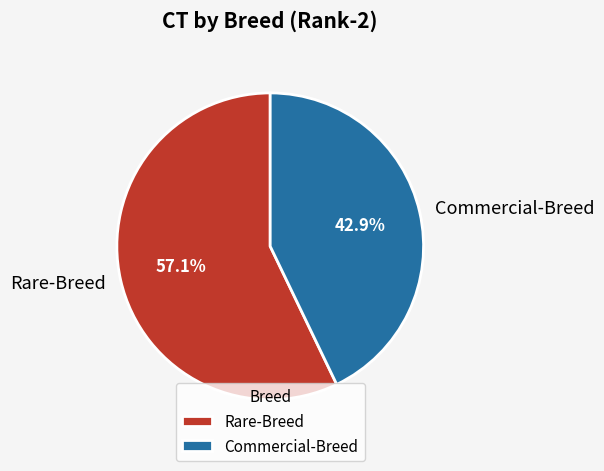

What percentage do Rare-Breed and Commercial-Breed together represent?

100.0%